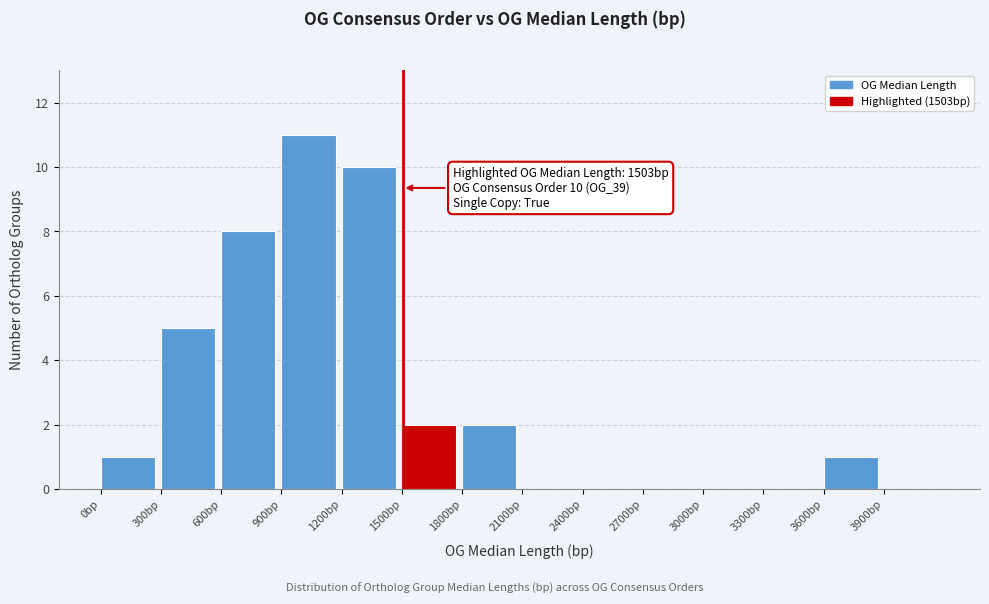

Which range on the x-axis has the tallest bar?

900 to 1200